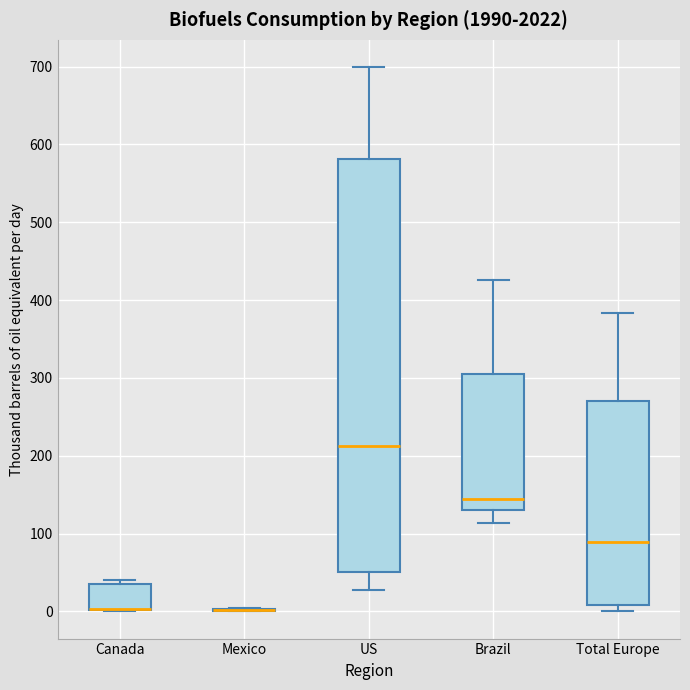

Comparing the boxes themselves (not the whiskers), which one is the tallest?

US